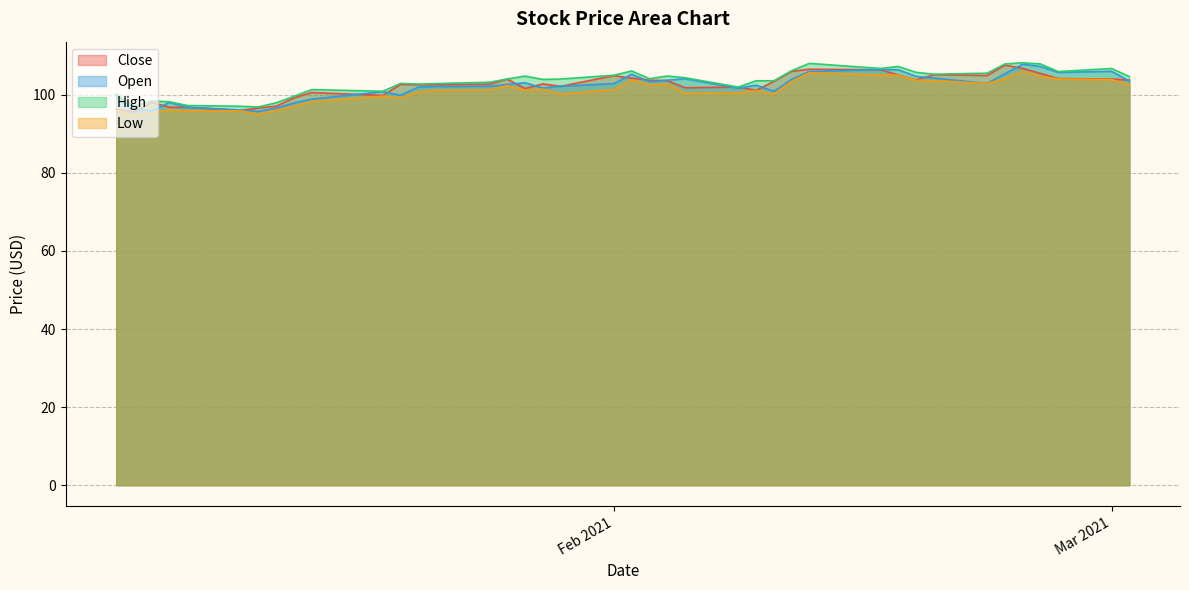

What are all the series names shown in the legend?

Close, Open, High, Low